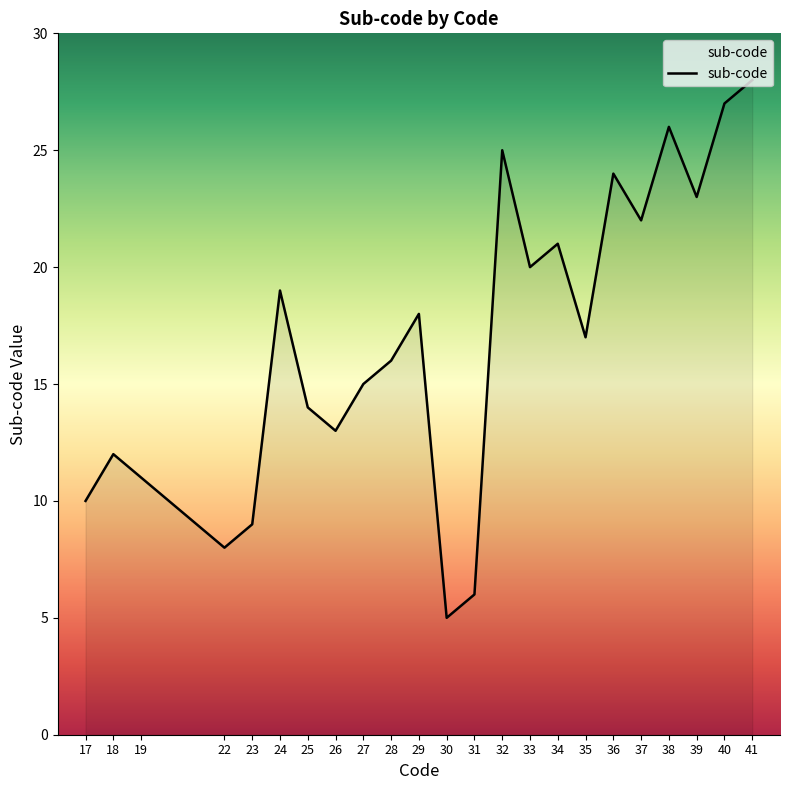

How many distinct data groups are displayed?

1